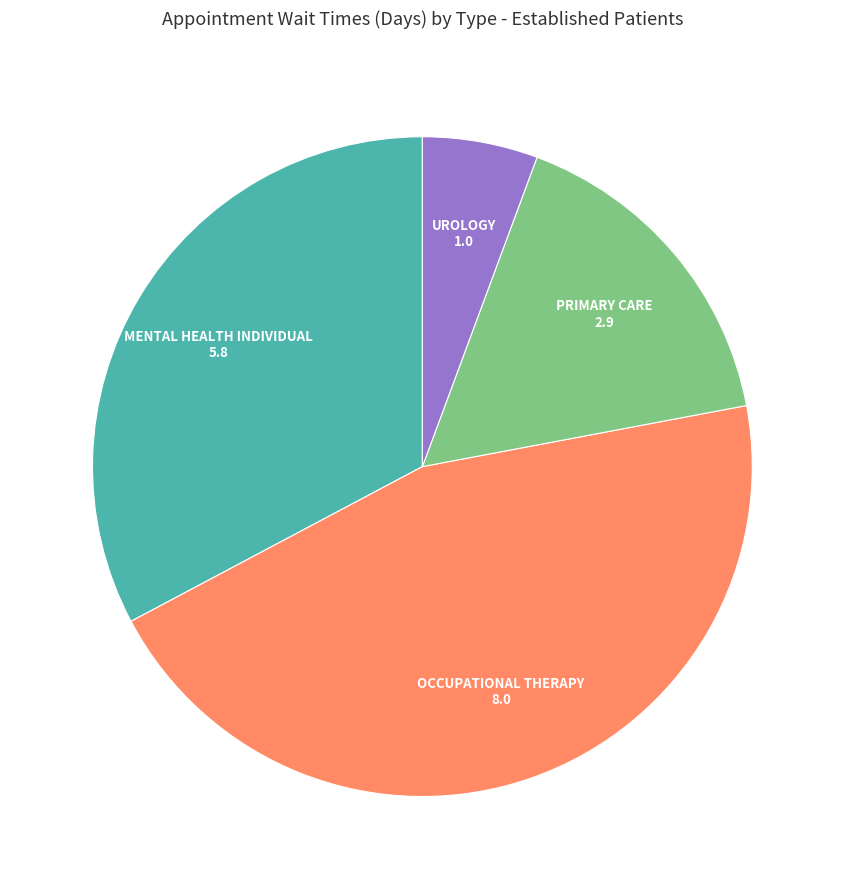

Is there any slice that represents more than half of the pie?

No